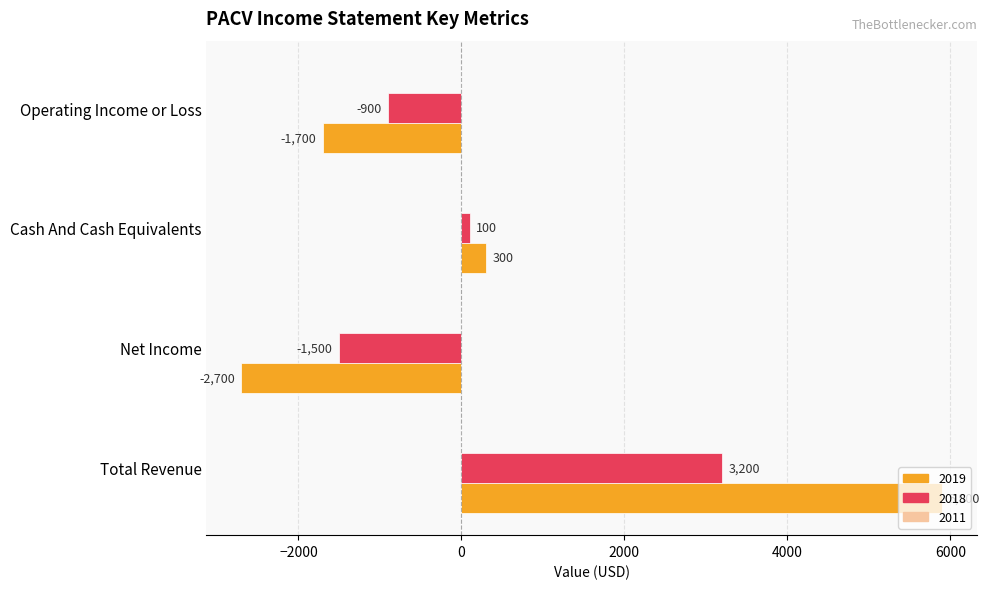

List the labels in order of 2018 value, smallest first.

Net Income, Operating Income or Loss, Cash And Cash Equivalents, Total Revenue